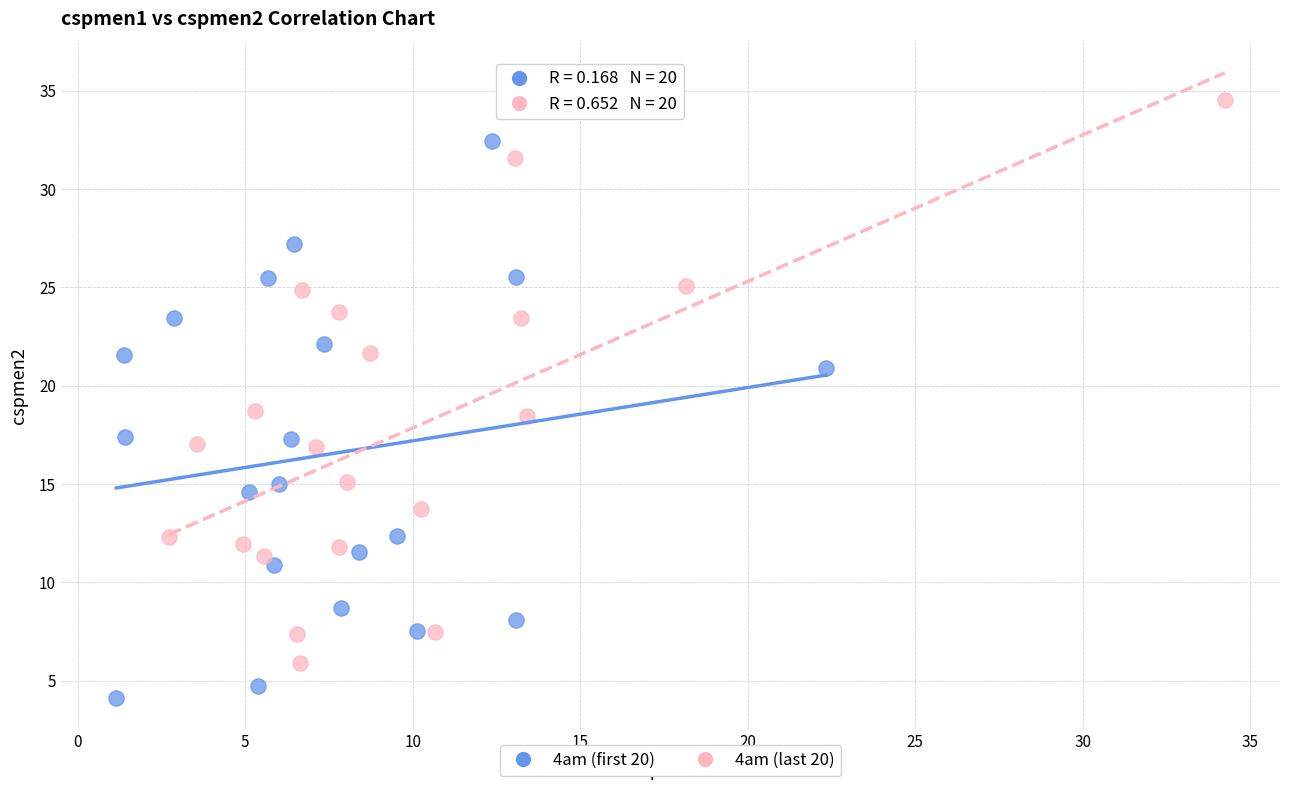

Which series reaches the maximum Y coordinate?

4am (last 20)